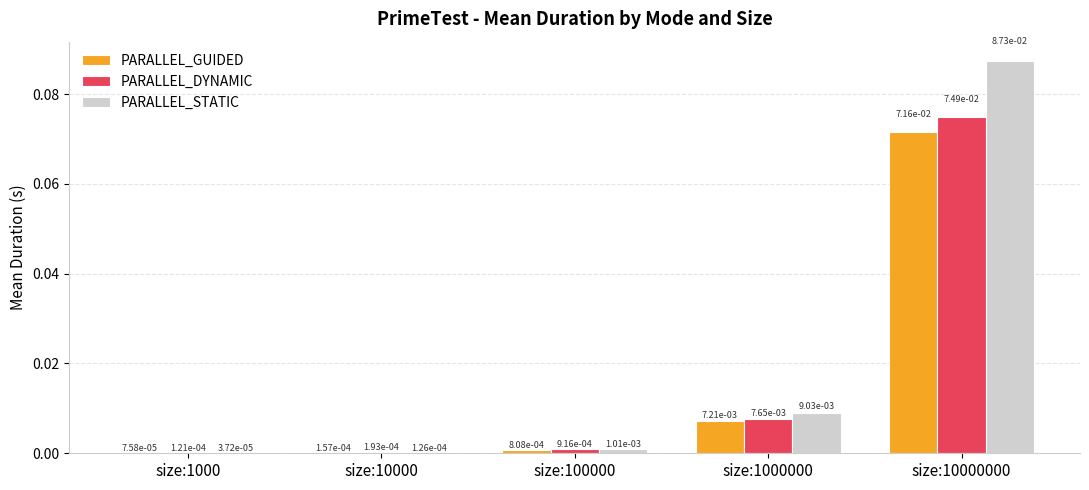

What are all the series names shown in the legend?

PARALLEL_GUIDED, PARALLEL_DYNAMIC, PARALLEL_STATIC